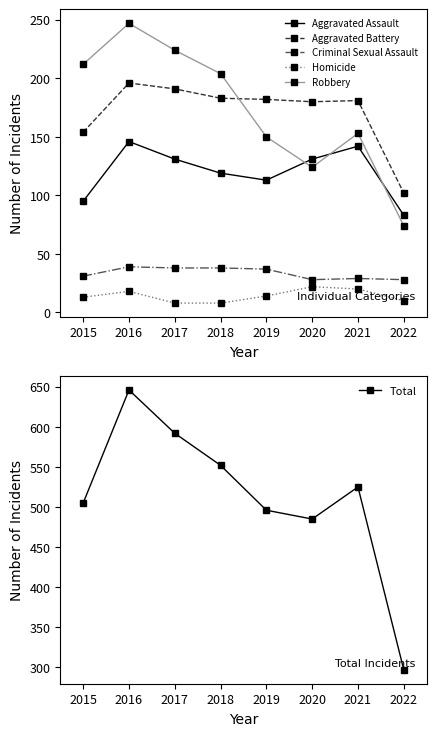

True or false: Aggravated Assault and Criminal Sexual Assault cross at least once.

False